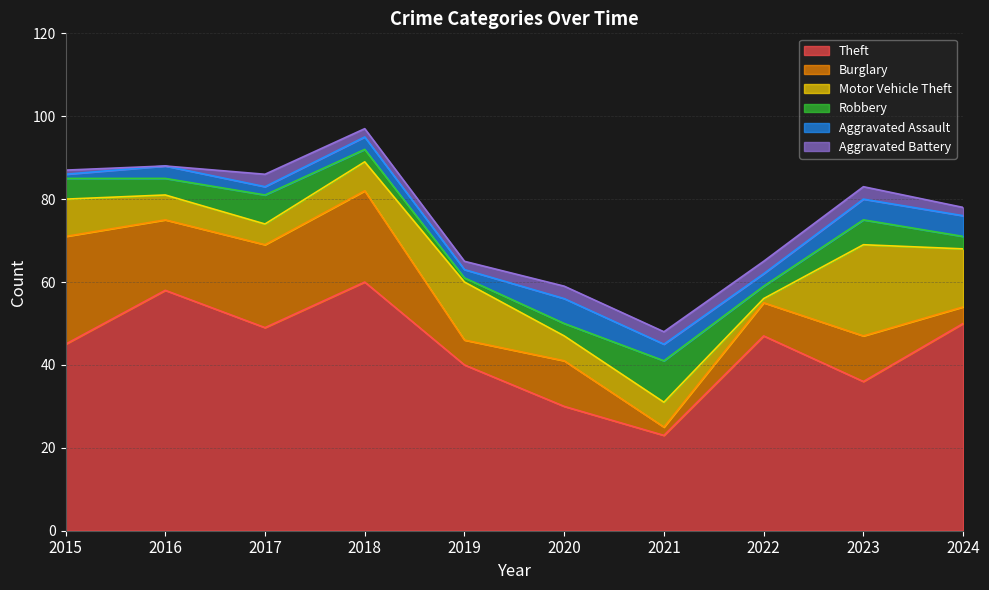

Between which two adjacent categories do Burglary and Aggravated Battery first intersect?

2020 and 2021